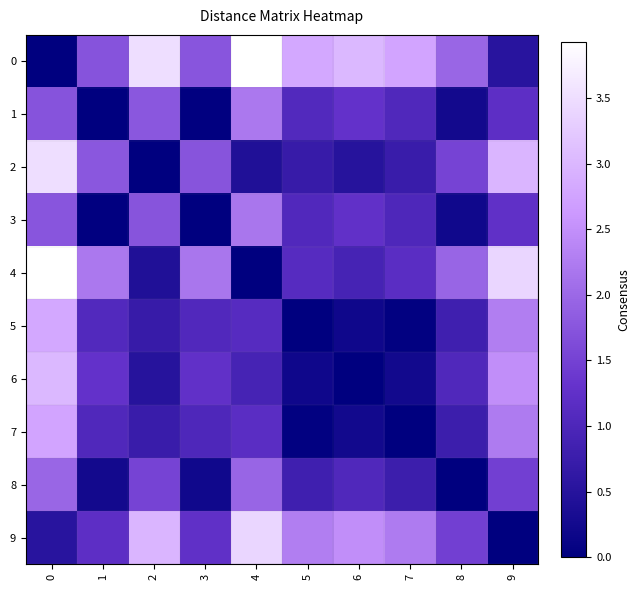

Rank the series by their maximum value, from highest to lowest.

0, 4, 2, 9, 6, 5, 7, 1, 3, 8